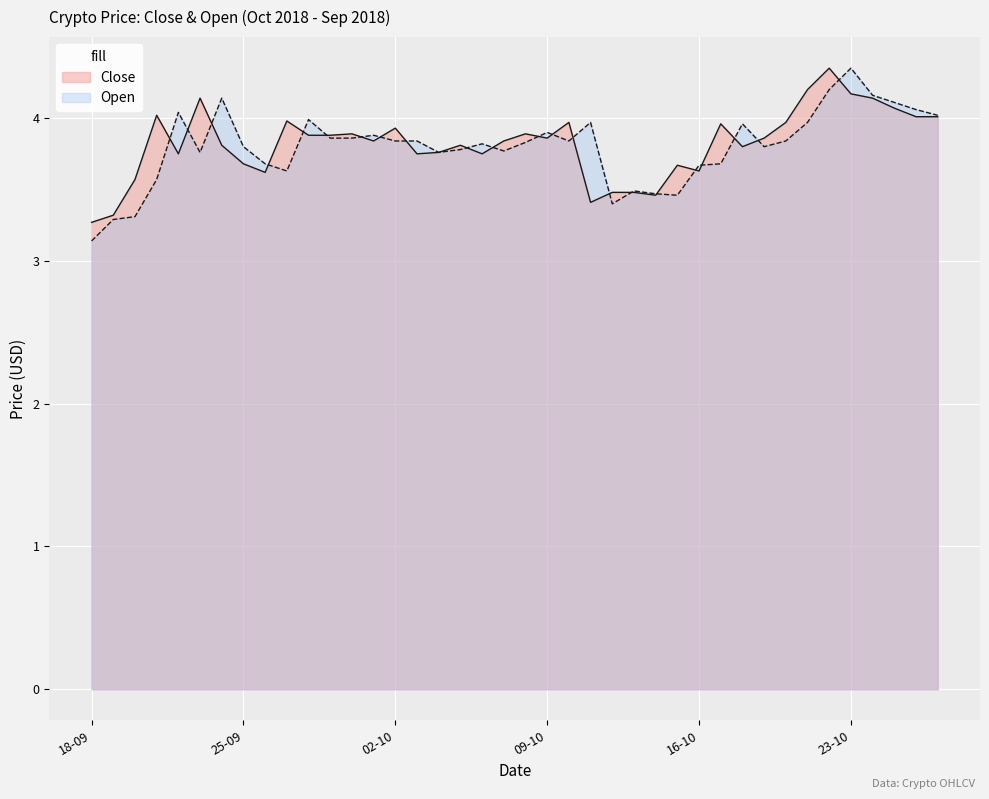

Is the value of Open at 13-10-2018 greater than the value of Close at 29-09-2018?

No